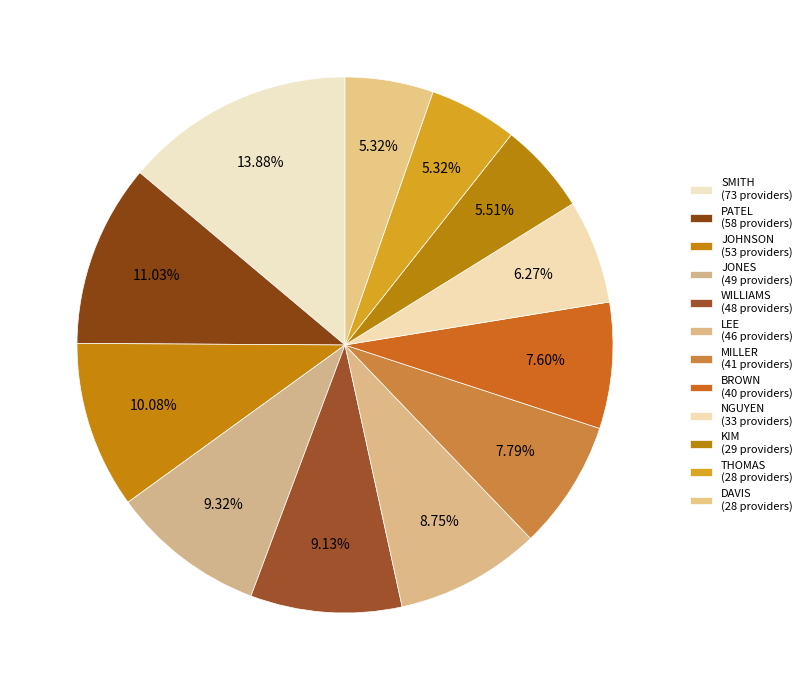

What is the change in value from MILLER to KIM?

-12